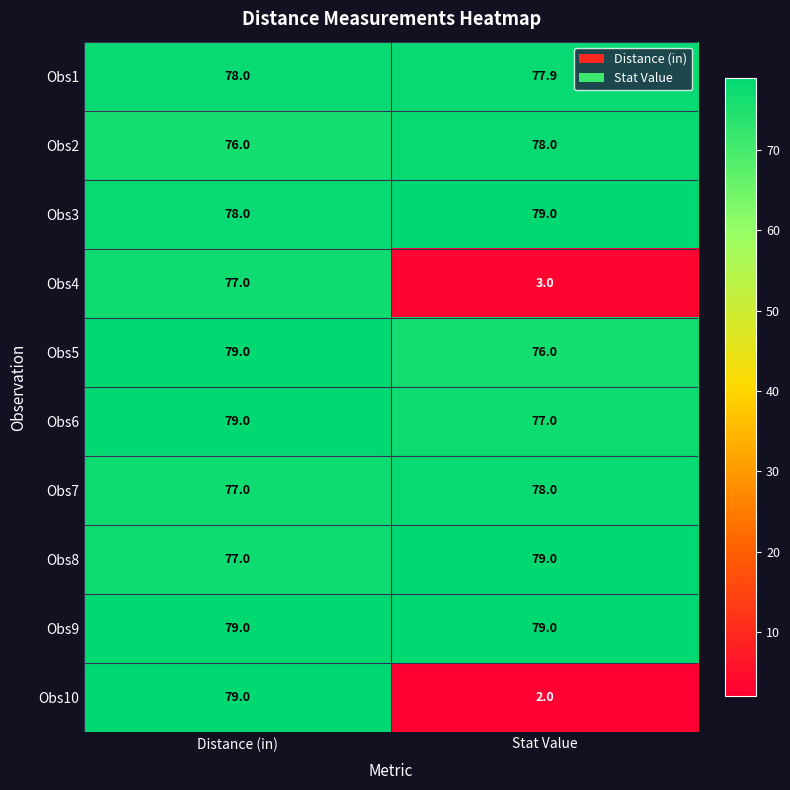

What is the spread (max minus min) of values at Stat Value?

77.0